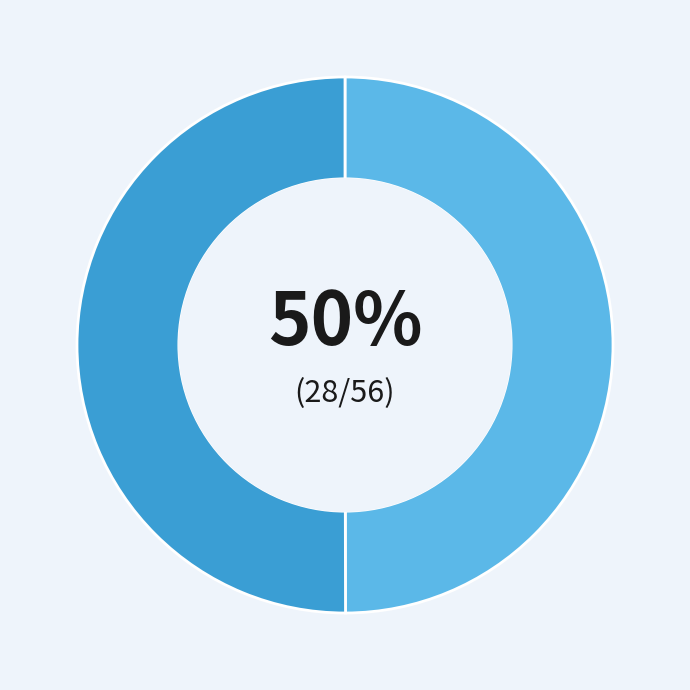

To the nearest percent, what is the average slice percentage?

50%